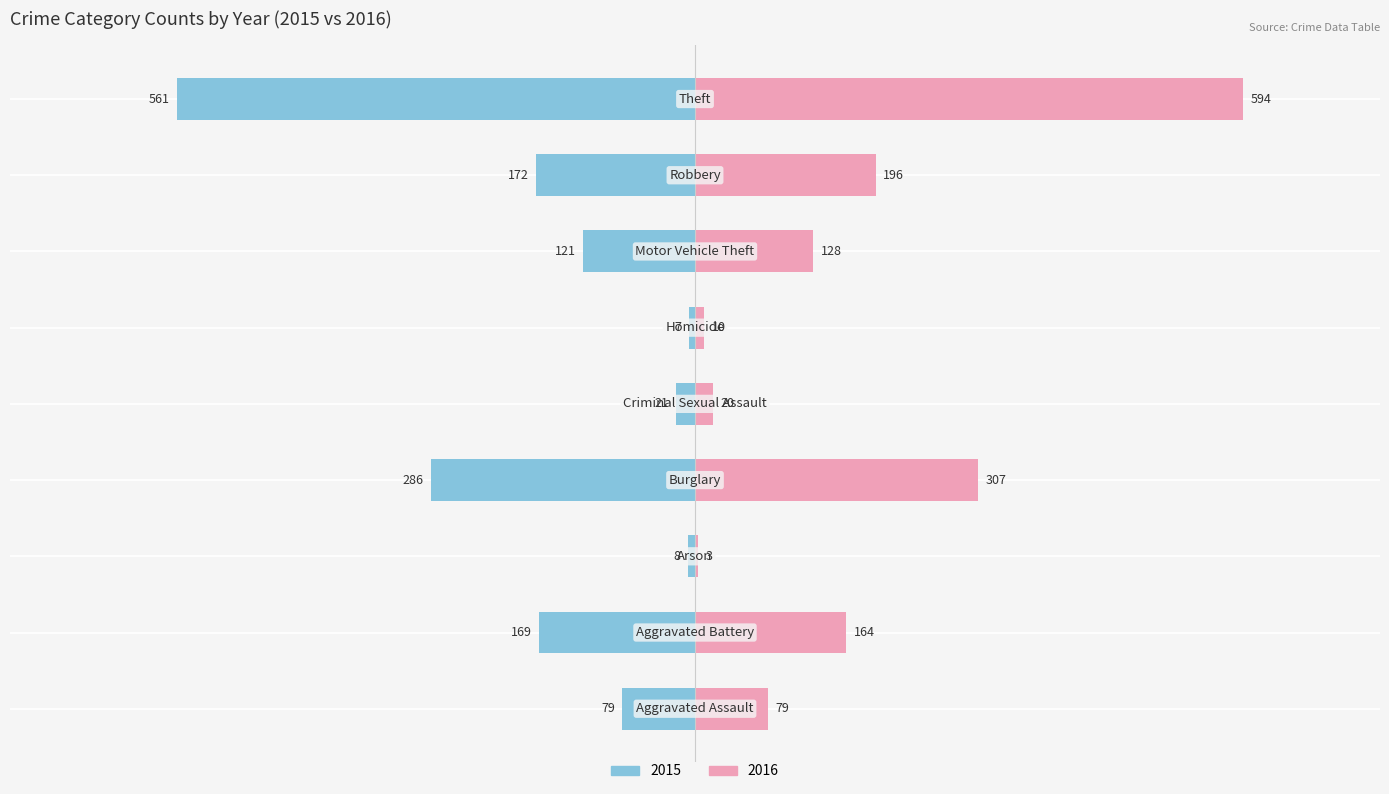

What position from the left is Theft?

9